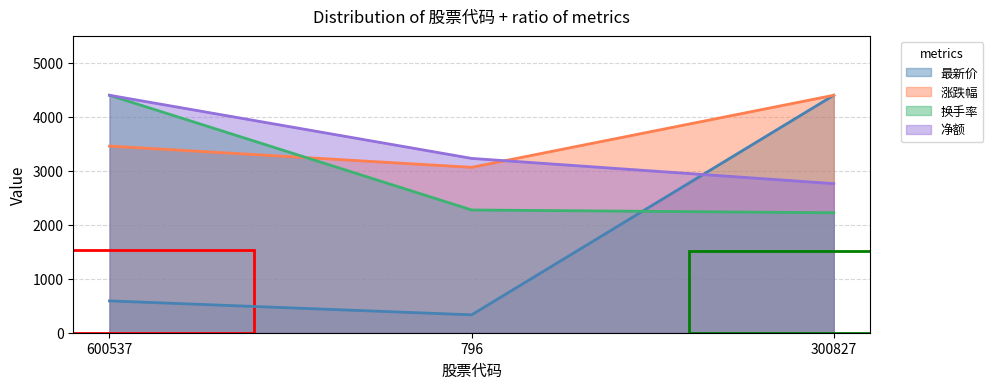

Reading right to left, list all the values displayed in this chart.

最新价: 4400.0	331.2	589.8
涨跌幅: 4400.0	3064.6	3458.4
换手率: 2222.6	2274.3	4400.0
净额: 2762.3	3230.1	4400.0